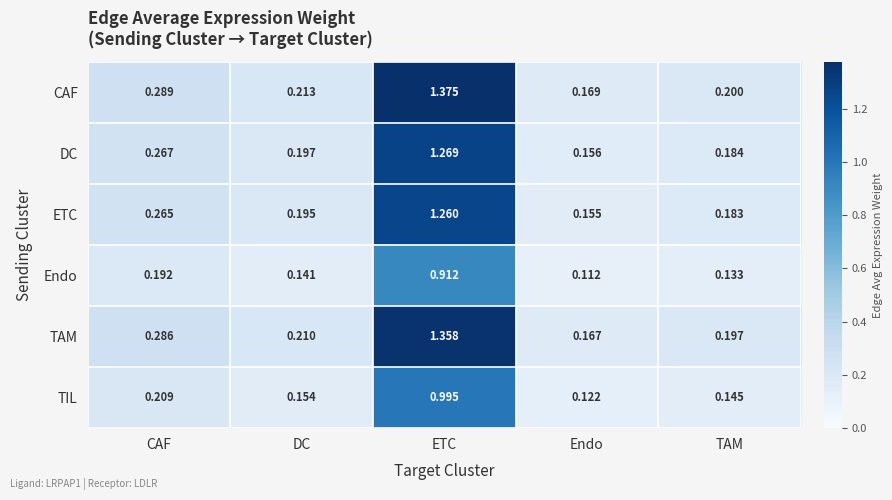

At how many categories does at least one series exceed 0?

5